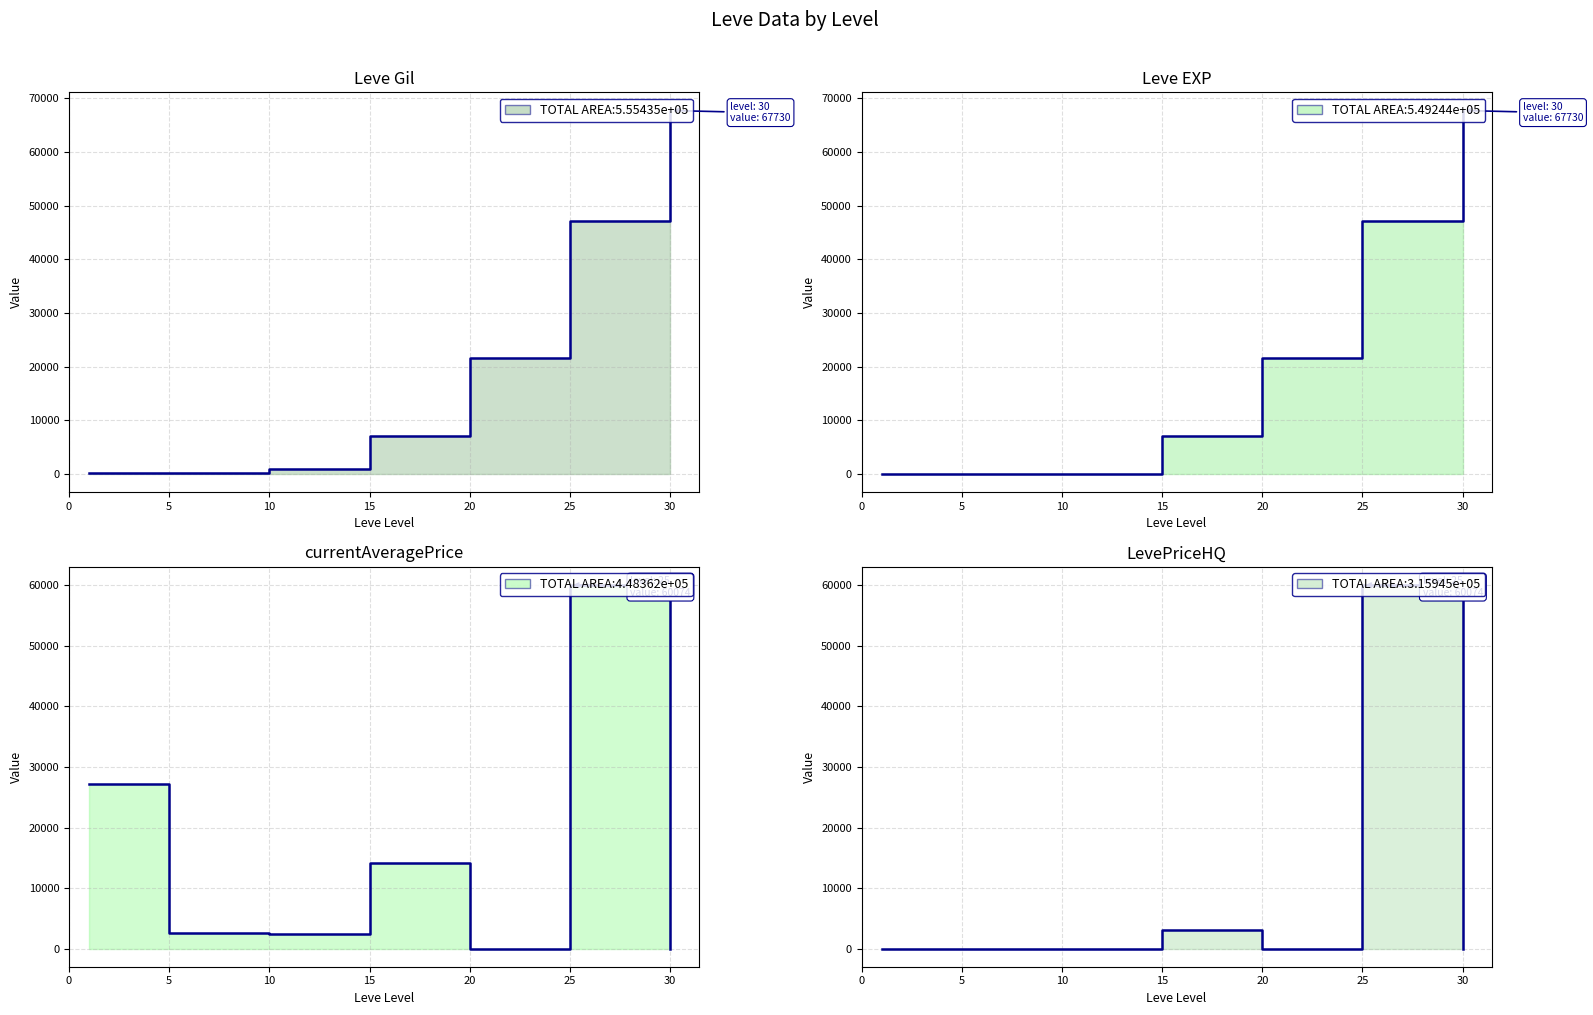

True or false: LevePriceHQ and currentAveragePrice intersect in this chart.

False